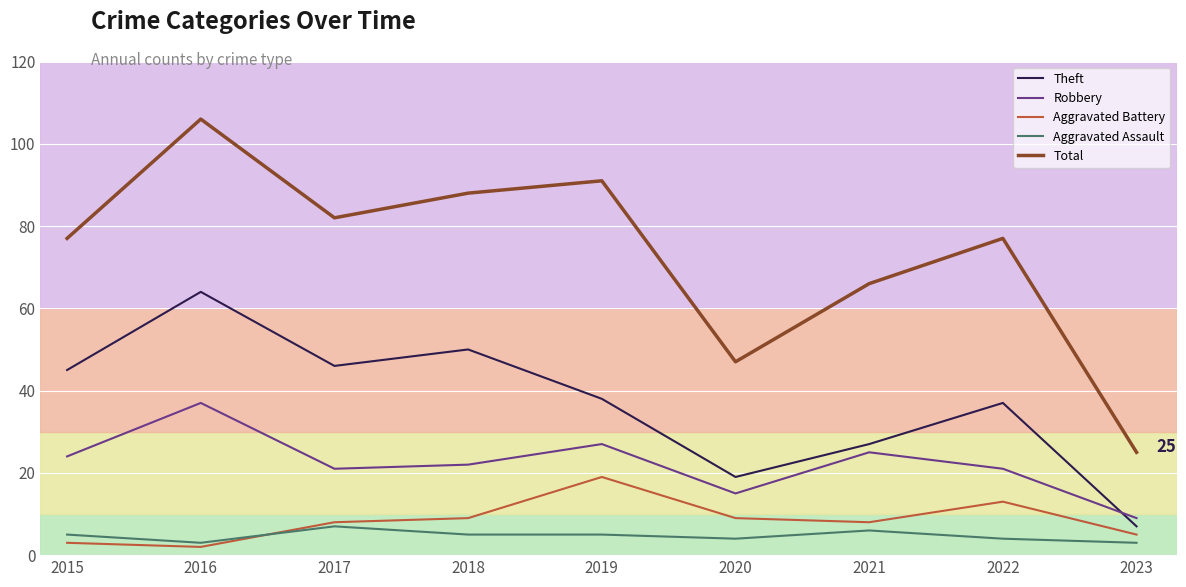

True or false: Aggravated Battery and Total intersect in this chart.

False